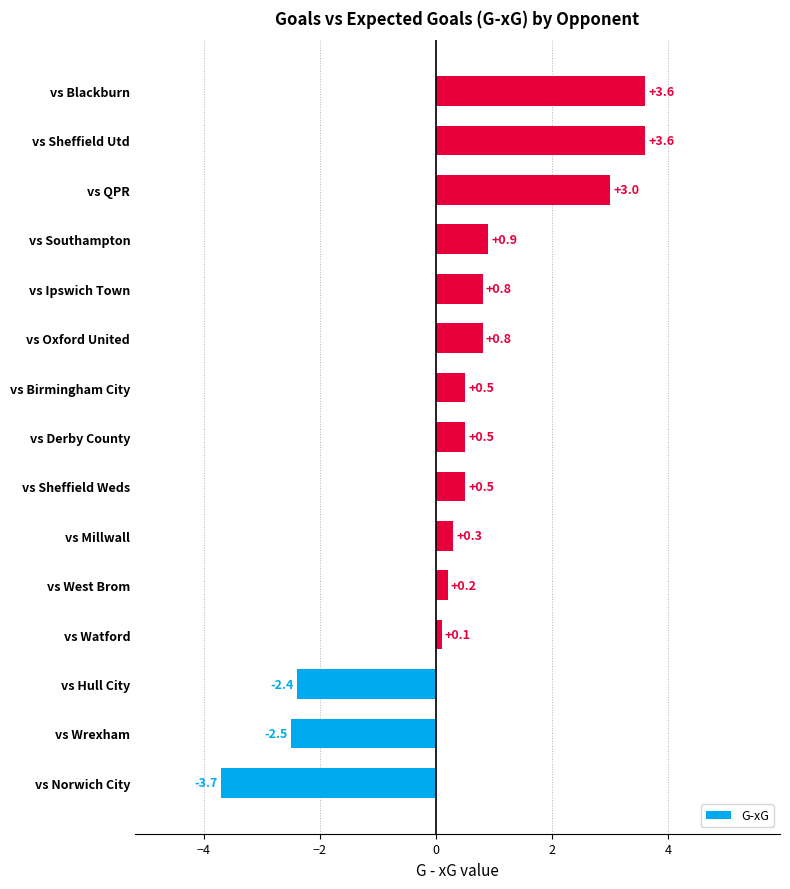

The value at vs Ipswich Town is 0.8. True or false?

True